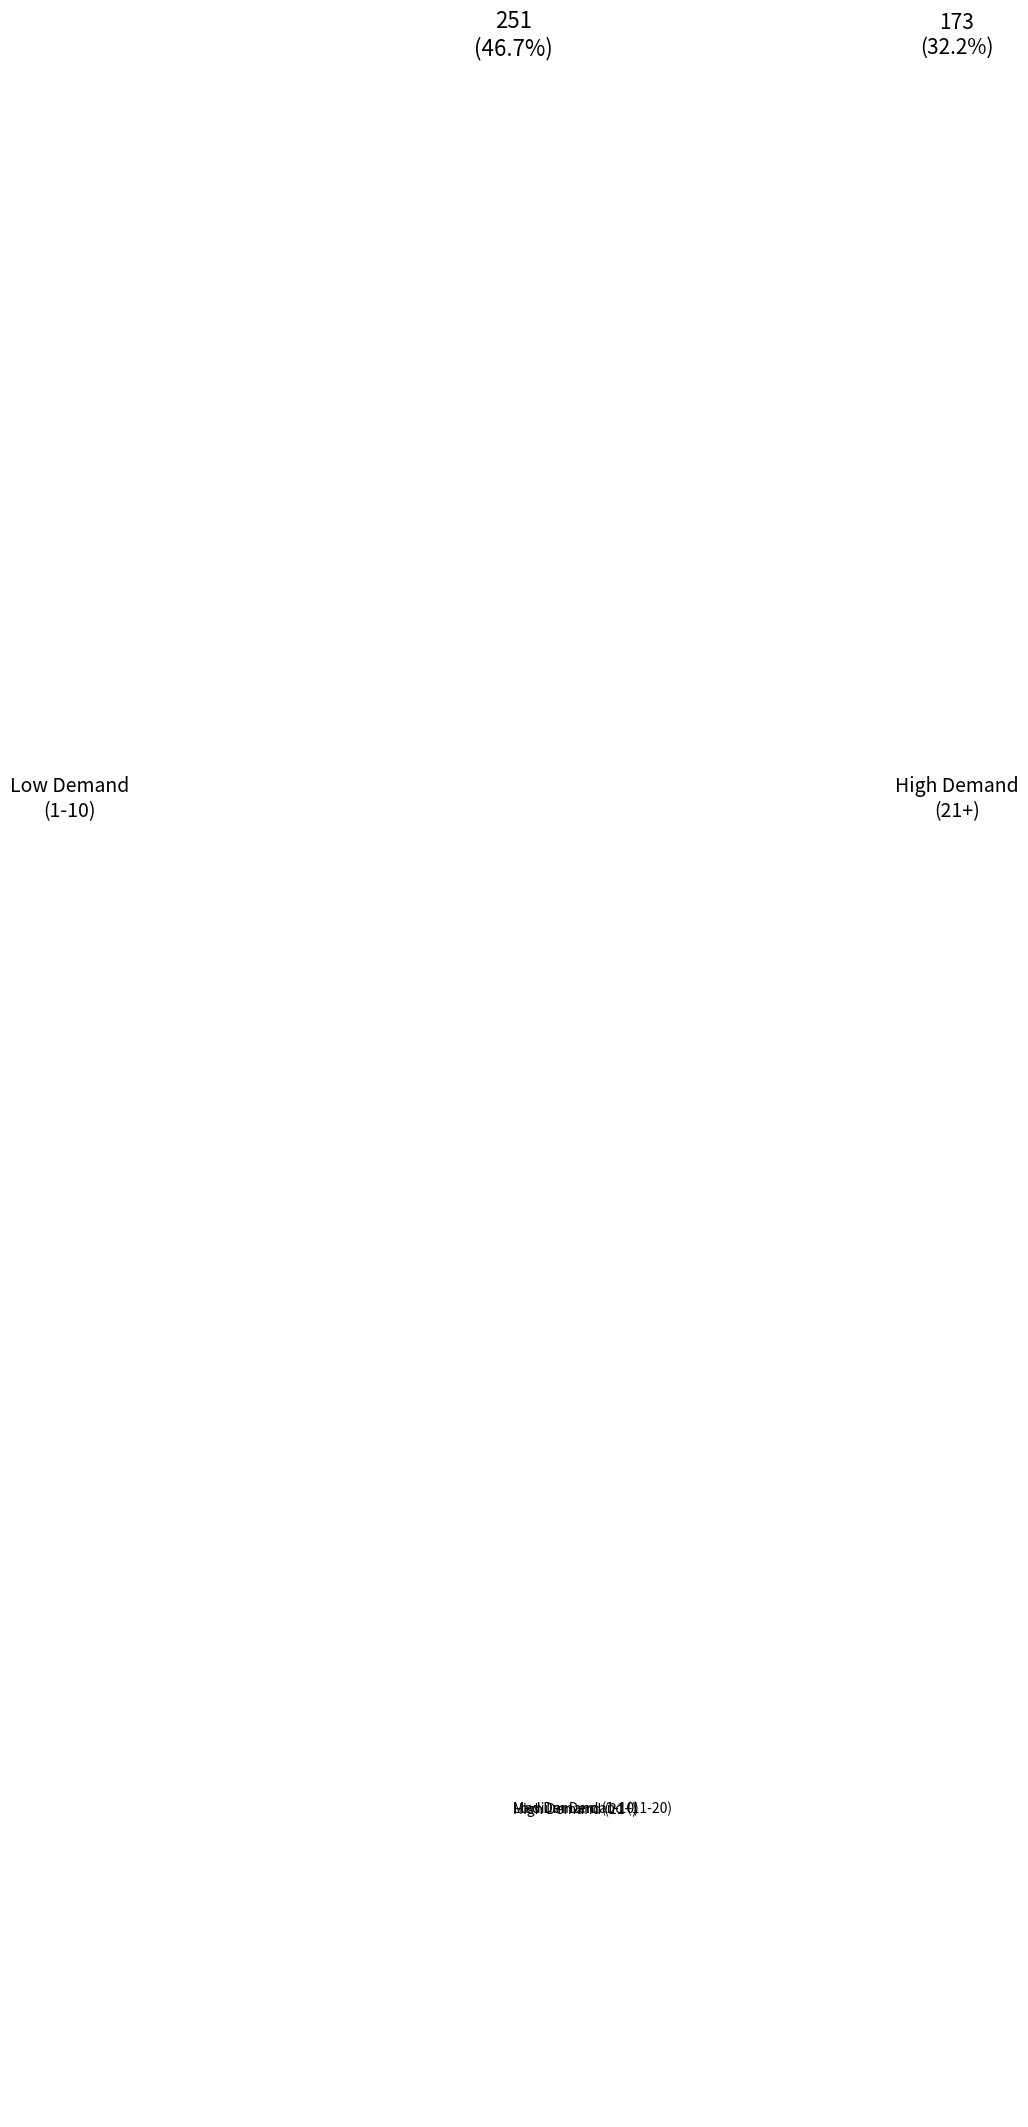

Rank the categories by value from lowest to highest.

Low Demand (1-10), High Demand (21+), Medium Demand (11-20)